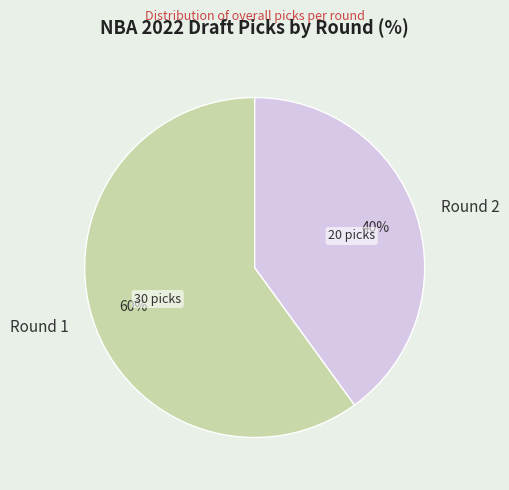

True or false: Round 1 accounts for 60% of the total.

True